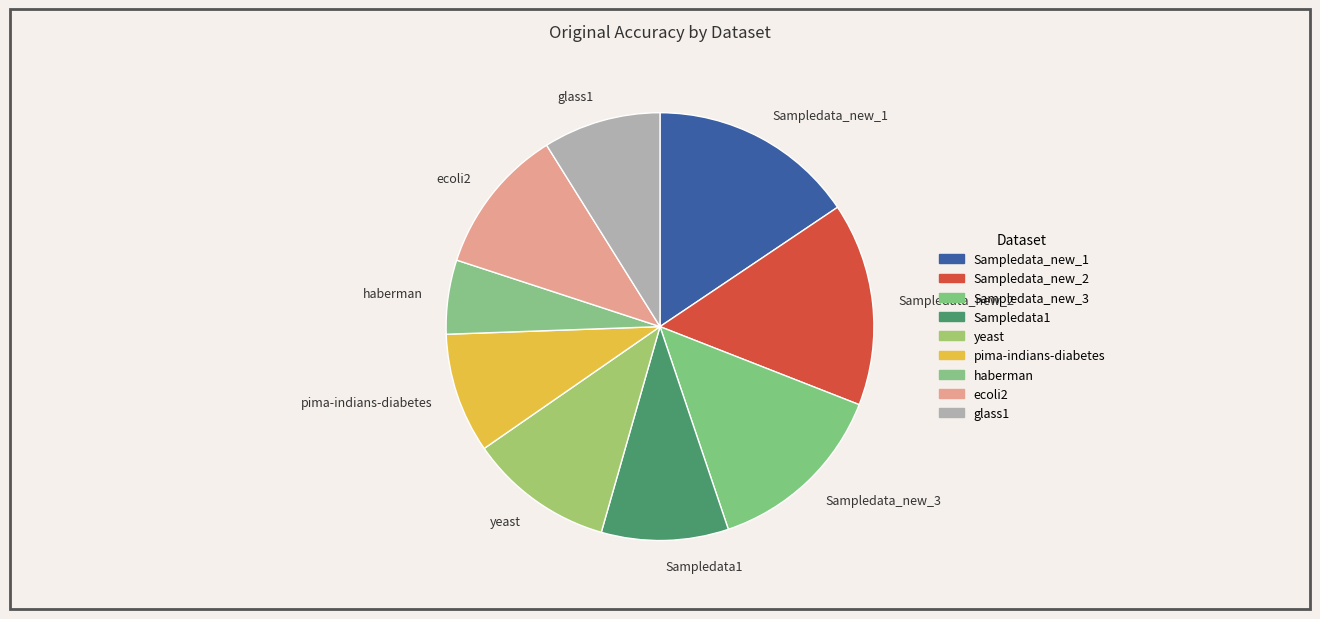

Is it true that ecoli2 is 11% of the pie?

True